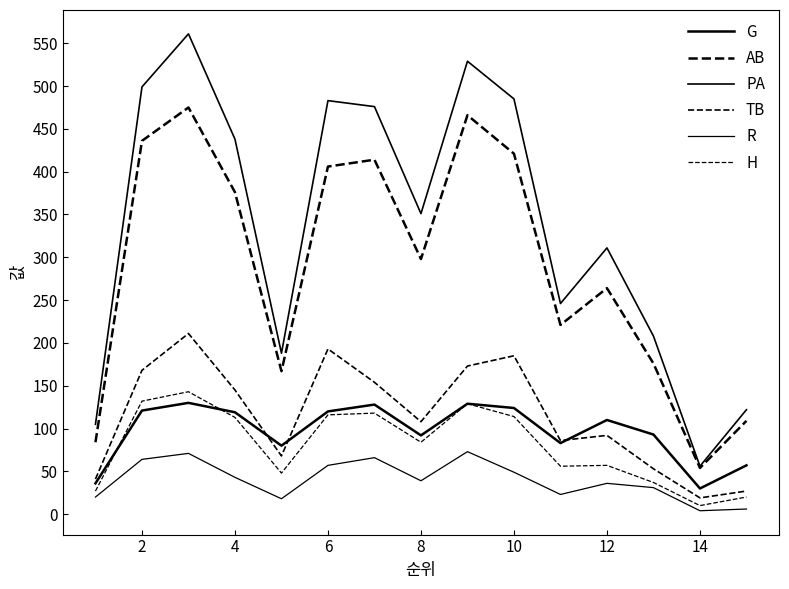

How many lines are shown in the chart?

6